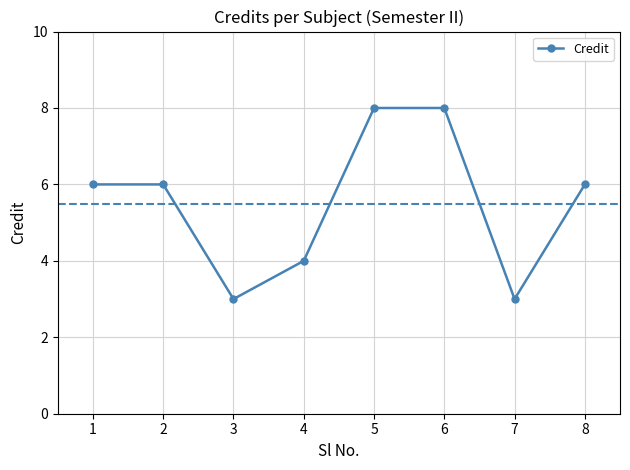

What is the sum of the values at 2 and 1?

12